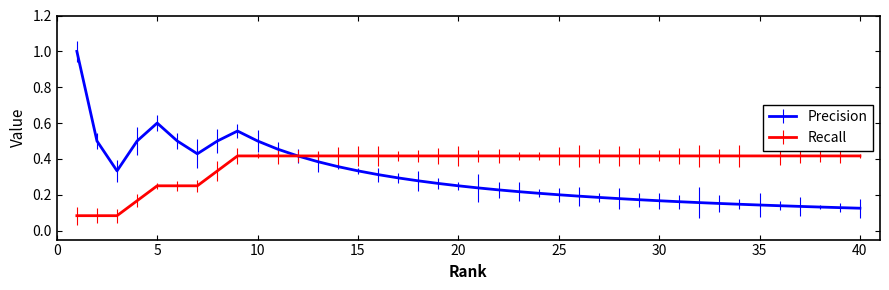

Does the chart have visible grid lines?

No